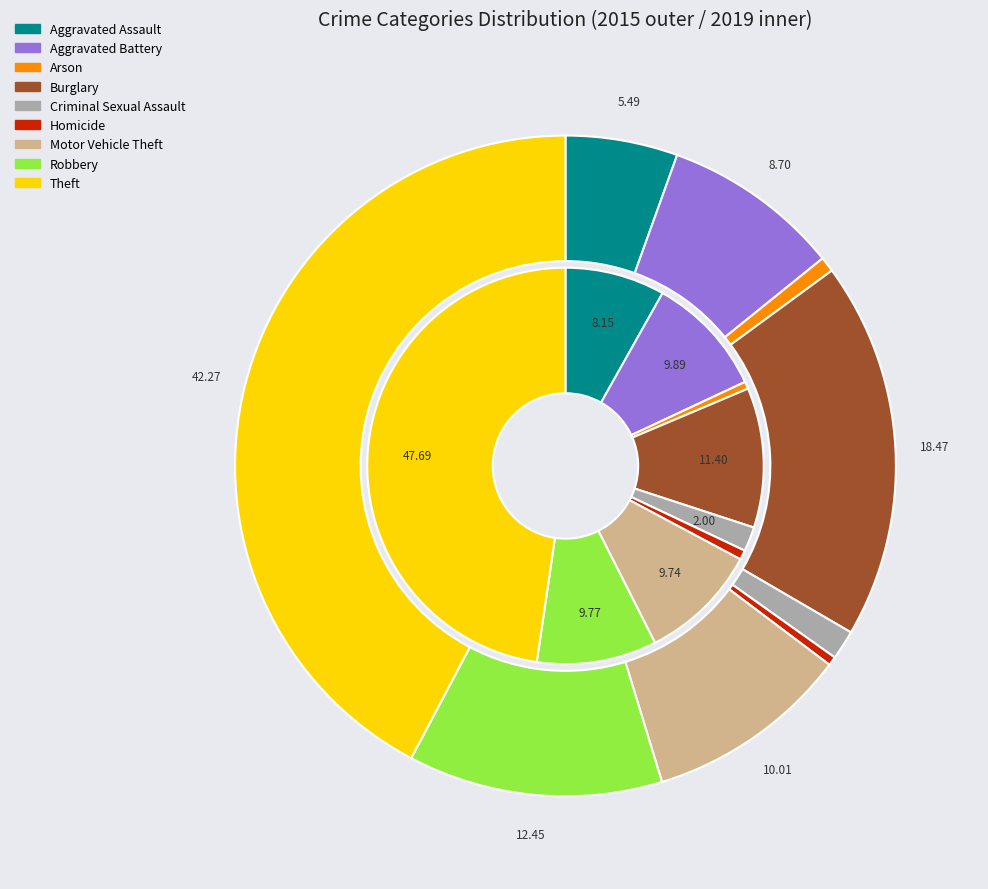

Do 4 and 6 together represent more than half of the pie?

No